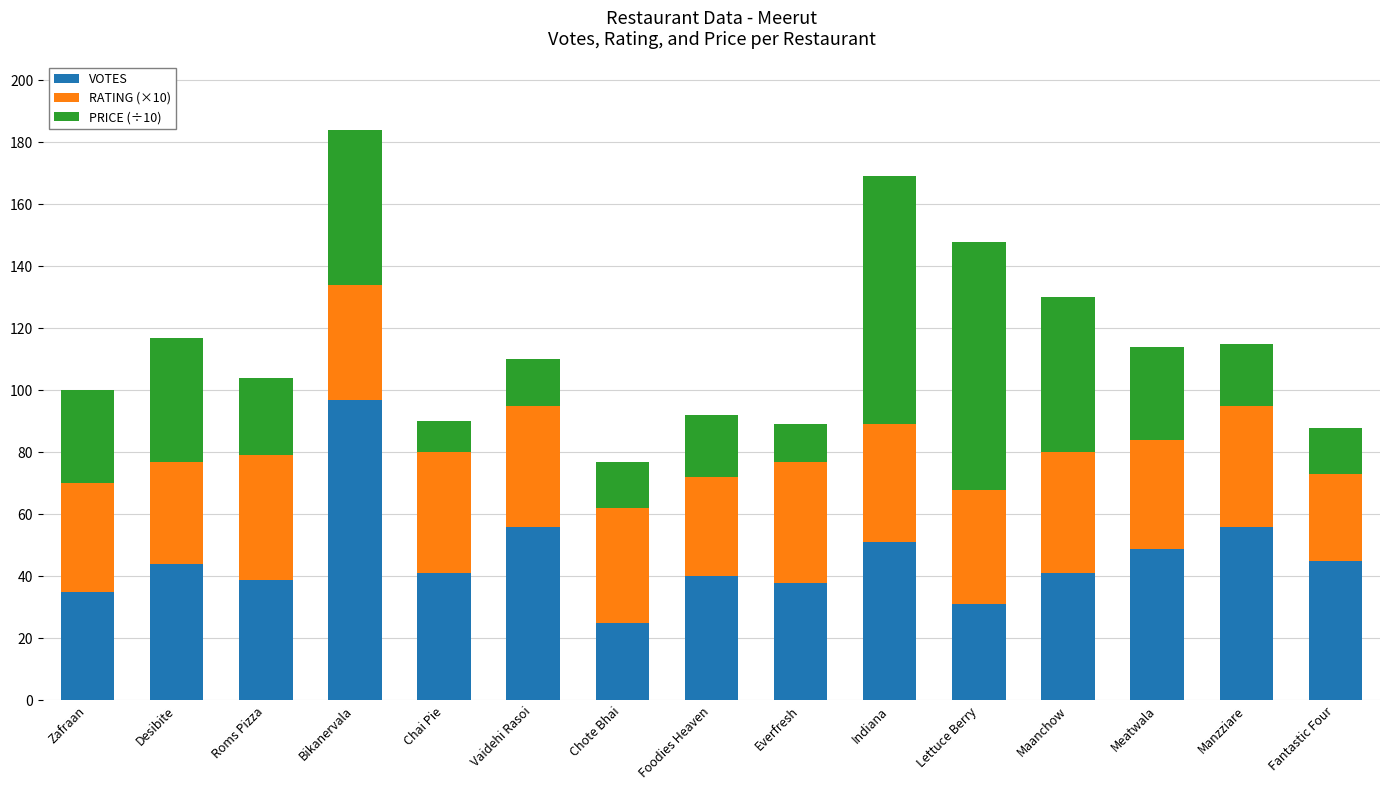

The value of VOTES at Indiana is 22. True or false?

False